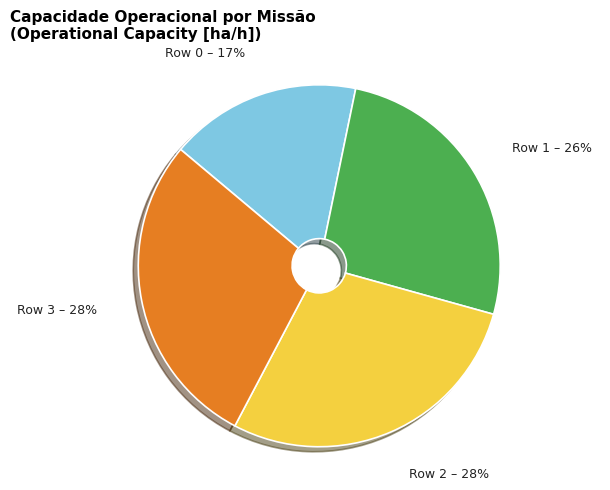

Count the number of slices in the pie.

4